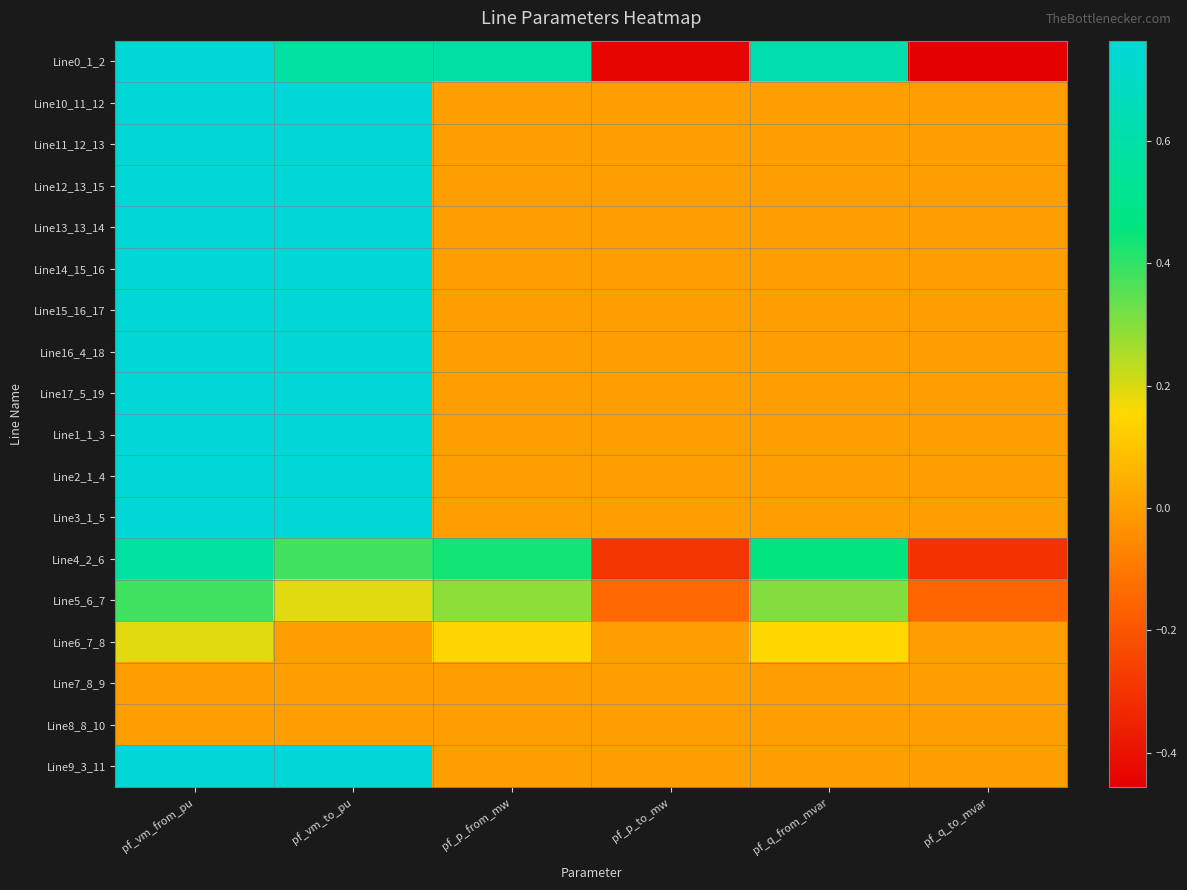

How many series are shown in this chart?

18